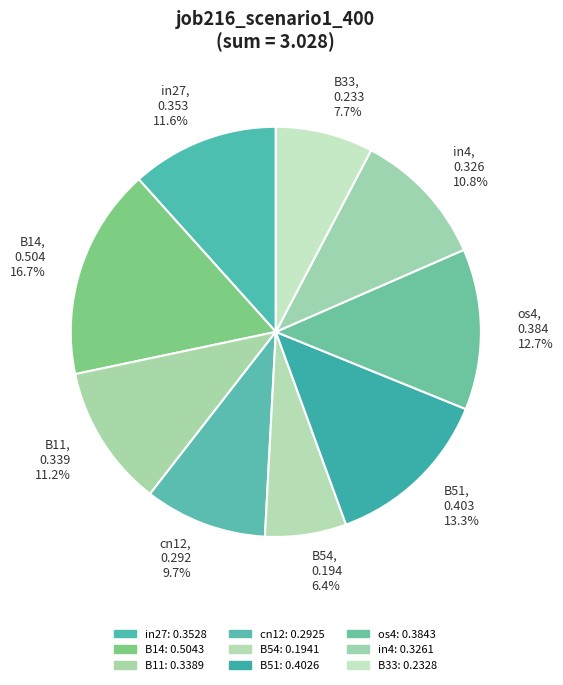

Does B11 represent more than half of the total?

No